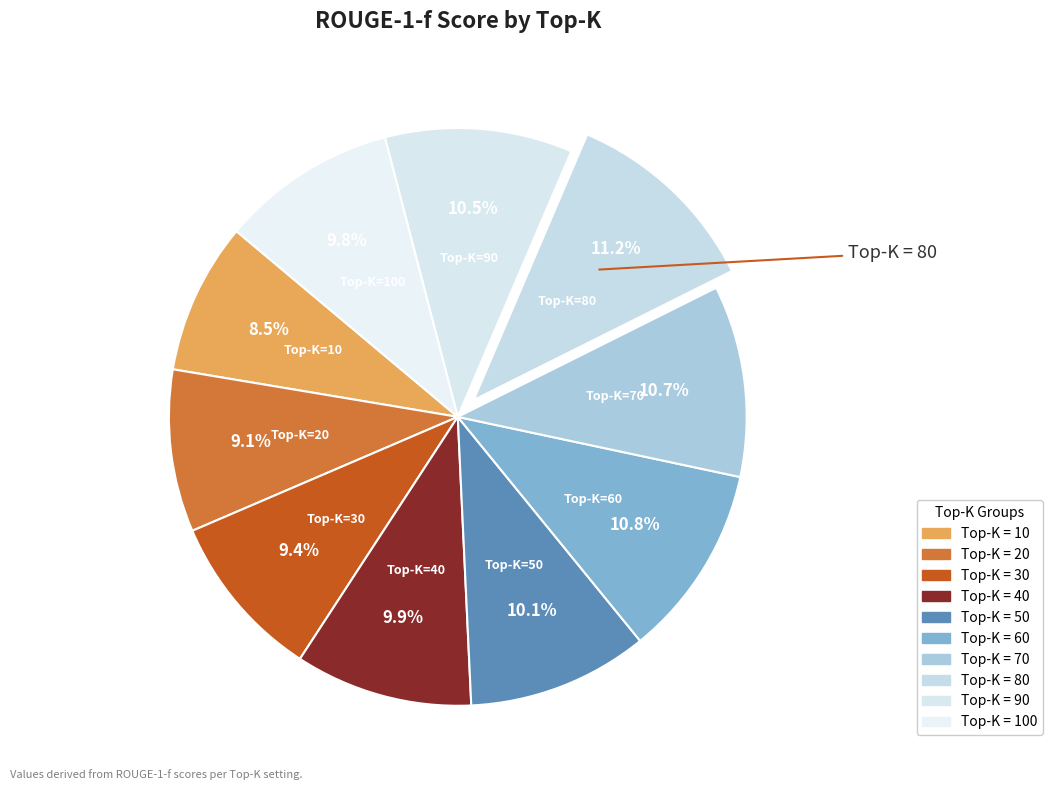

What is the smallest slice in the pie chart?

10